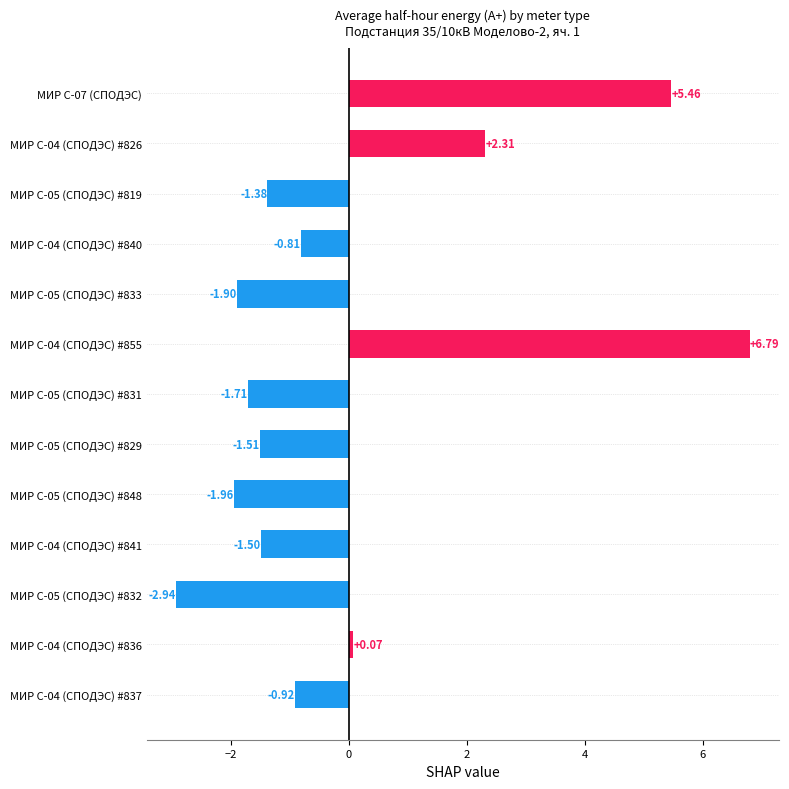

What is the change in value from МИР С-05 (СПОДЭС) #819 to МИР С-05 (СПОДЭС) #832?

-1.6